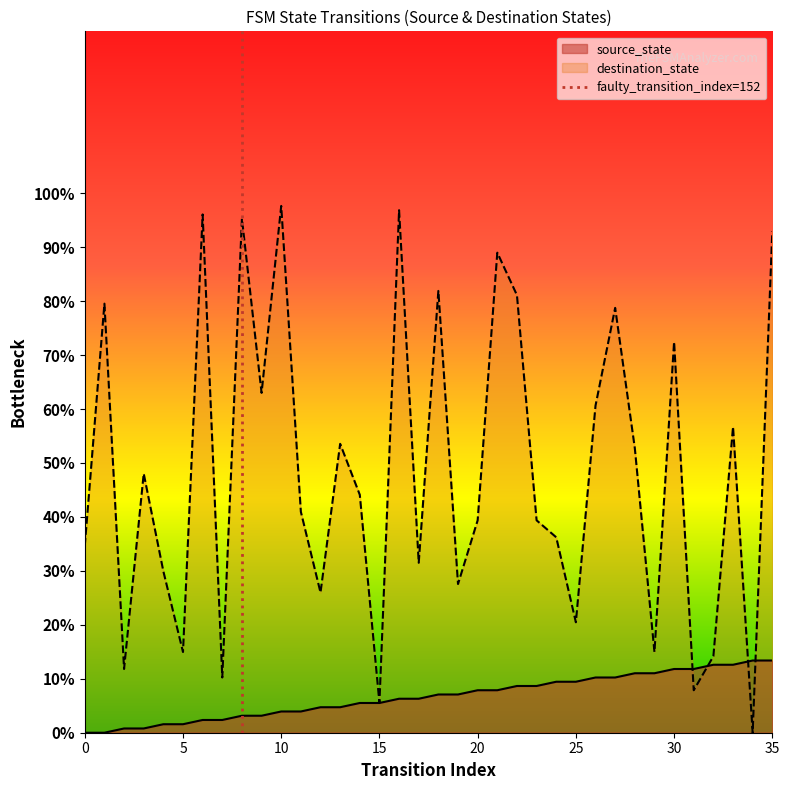

What is the greatest value displayed?

97.6